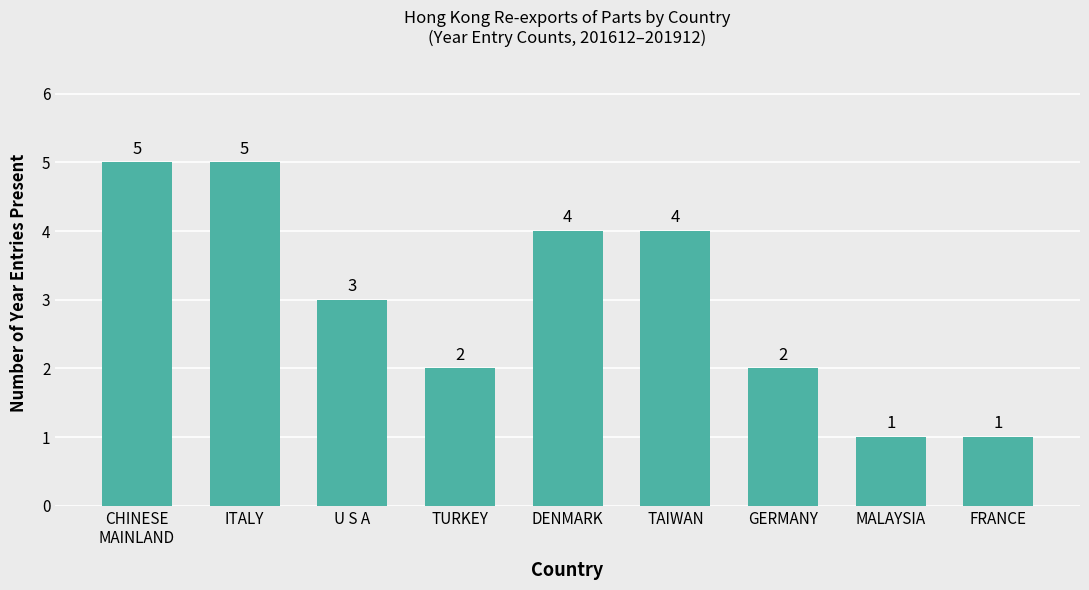

True or false: the data shows 5 at ITALY.

True